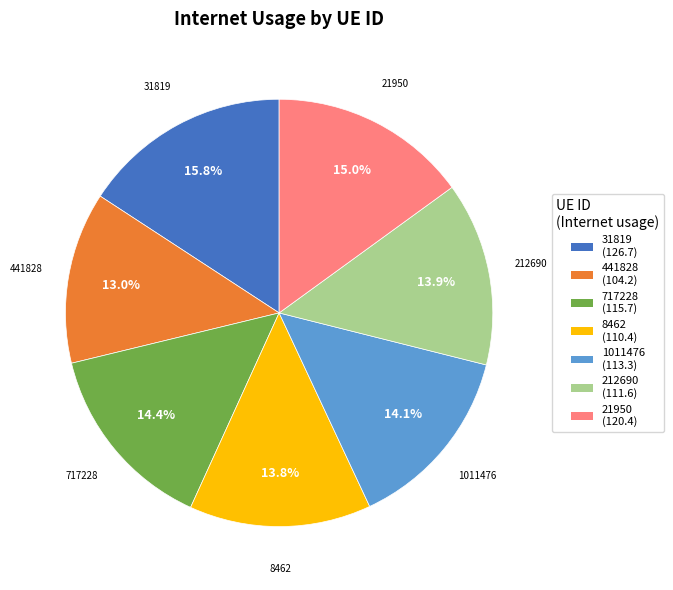

To the nearest percent, what percentage of the pie is 212690?

14%